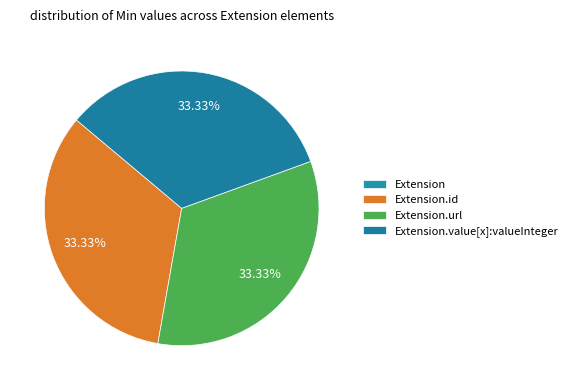

To the nearest percent, what portion does Extension.value[x]:valueInteger represent?

33%